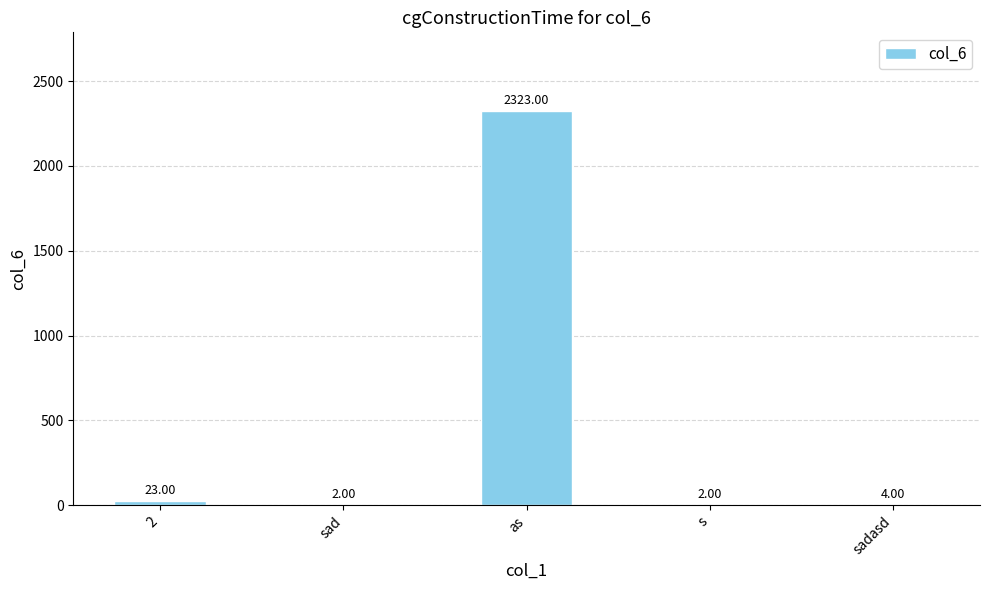

What is the maximum value shown in the chart?

2323